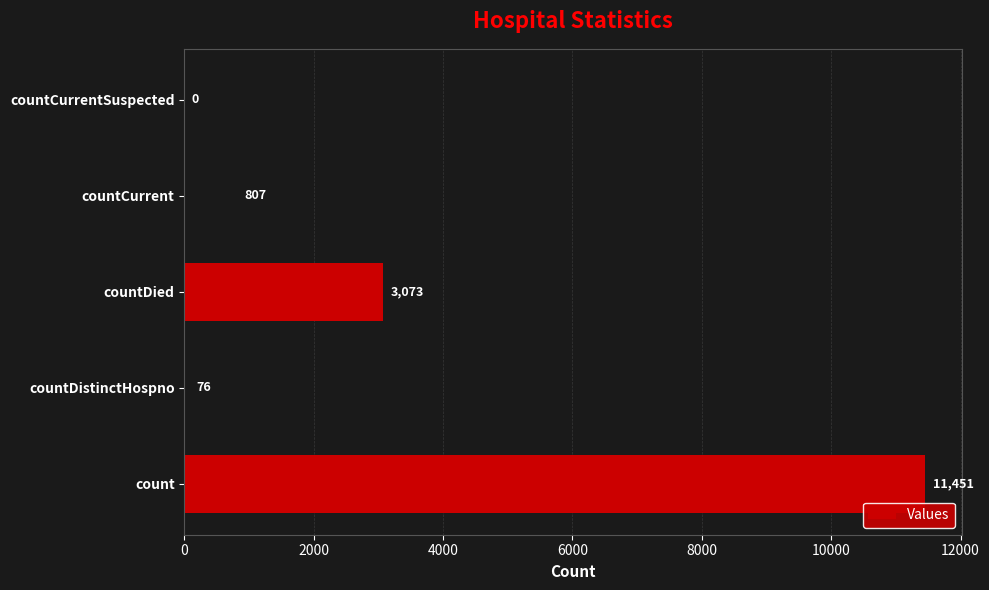

Reading bottom to top, list all the values displayed in this chart.

count=11451	countDistinctHospno=76	countDied=3073	countCurrent=807	countCurrentSuspected=0